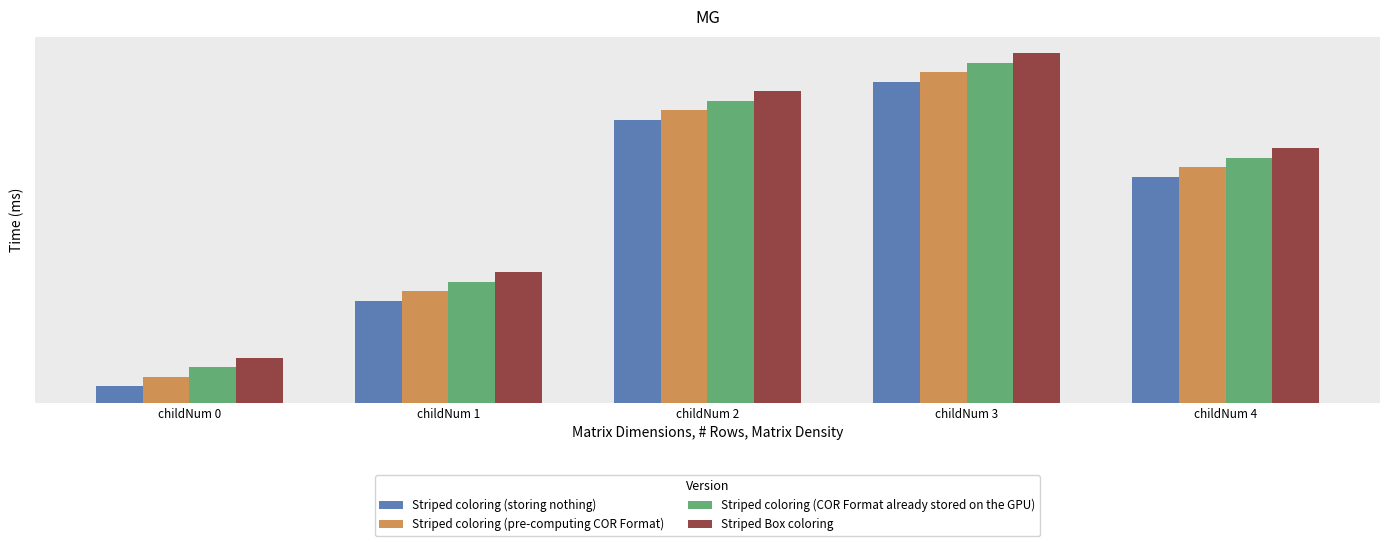

How many groups of bars are there?

5